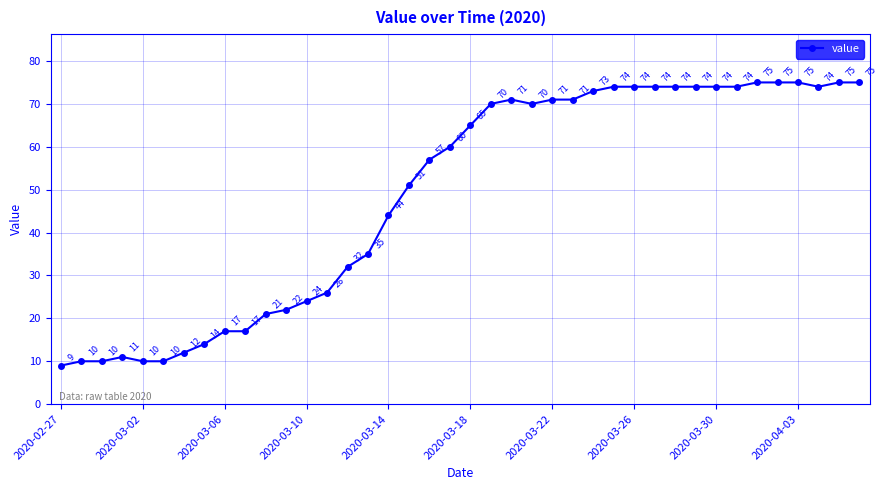

What is the average value?

49